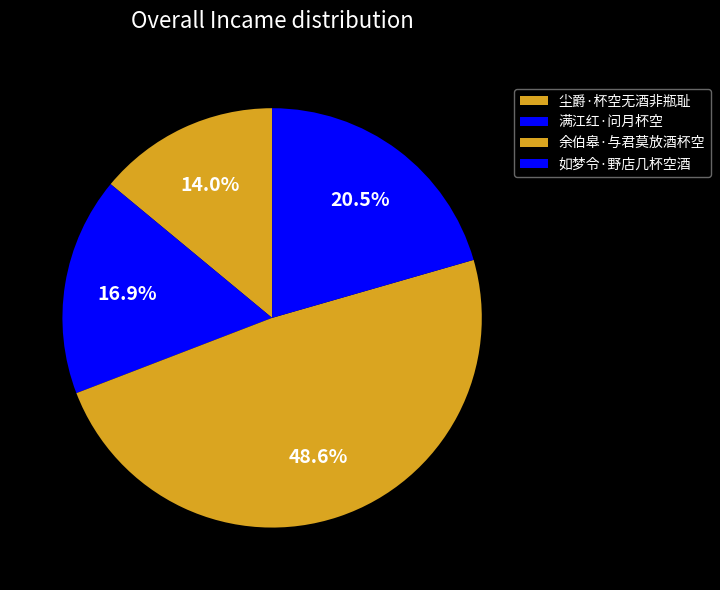

How many slices are in this pie chart?

4